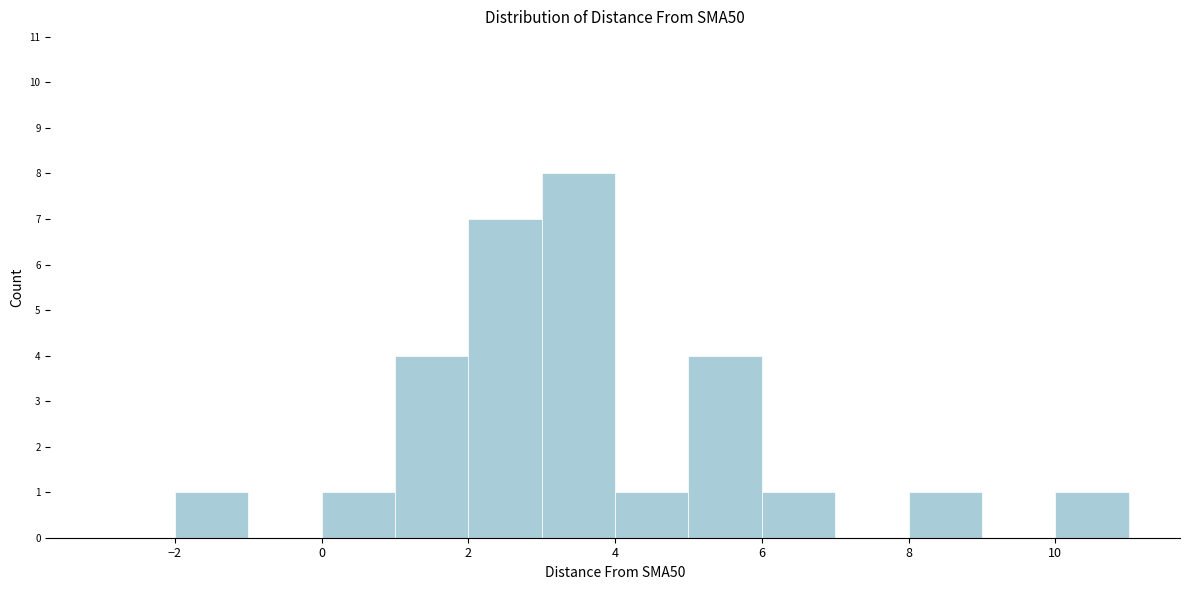

Over which range of the x-axis is the bar tallest?

3 to 4